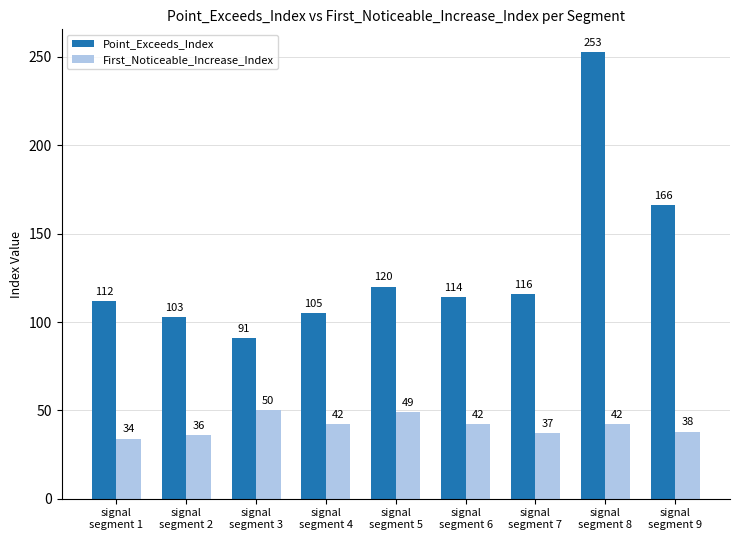

What is the difference between the Point_Exceeds_Index values at signal
segment 1 and signal
segment 8?

141